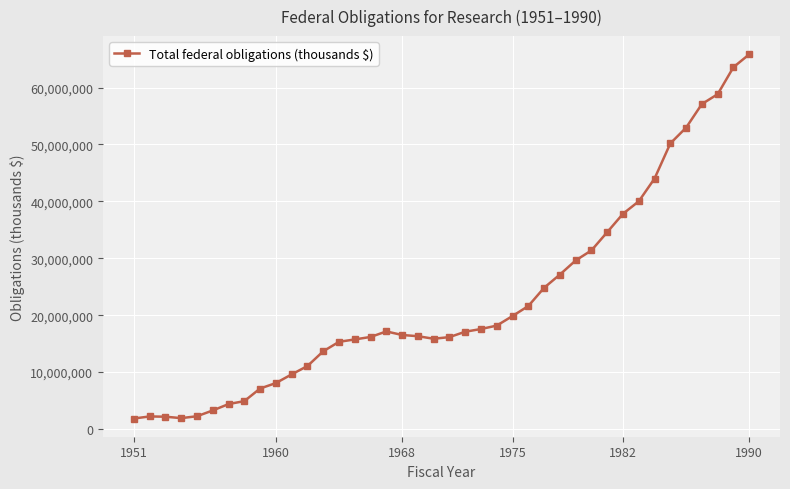

How many data points are less than 17097951?

20